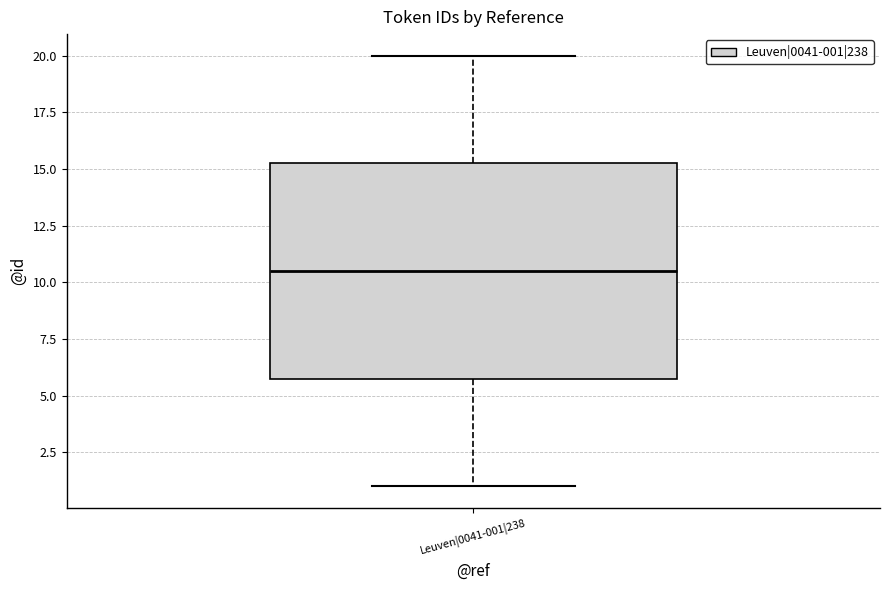

Transcribe this box plot: give where the median line is, the range the box spans, and where the two whiskers end, as read against the y-axis. The values are not printed on the chart, so give them approximately, as read against the axis.

median 10.5, box 6.0 to 15.5, whiskers 1.0 to 20.0